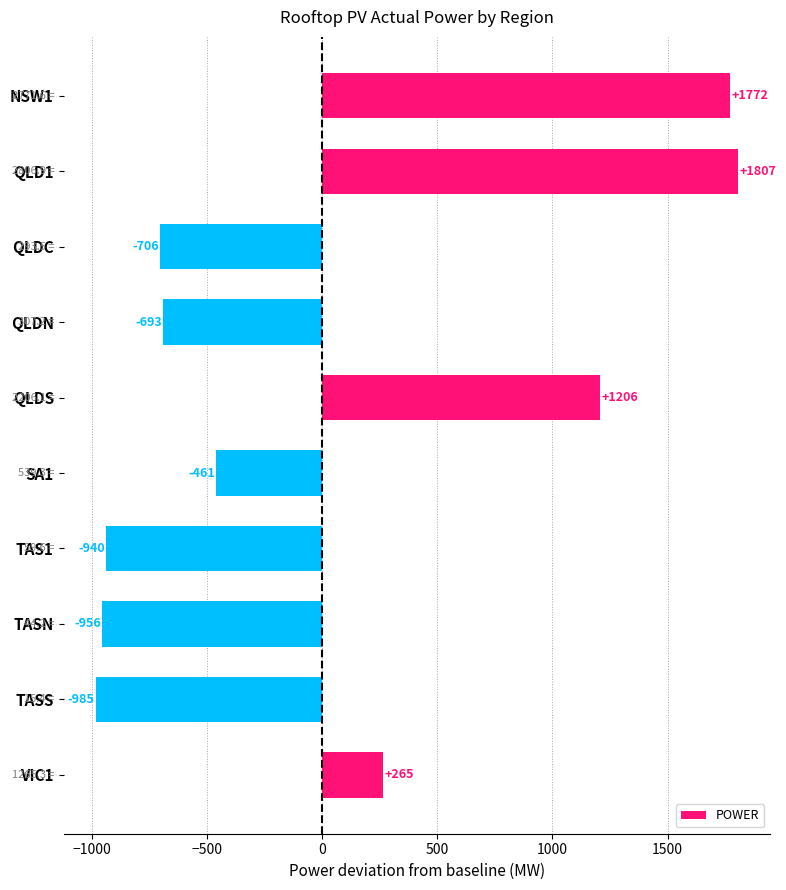

Count the number of values greater than -460.

4